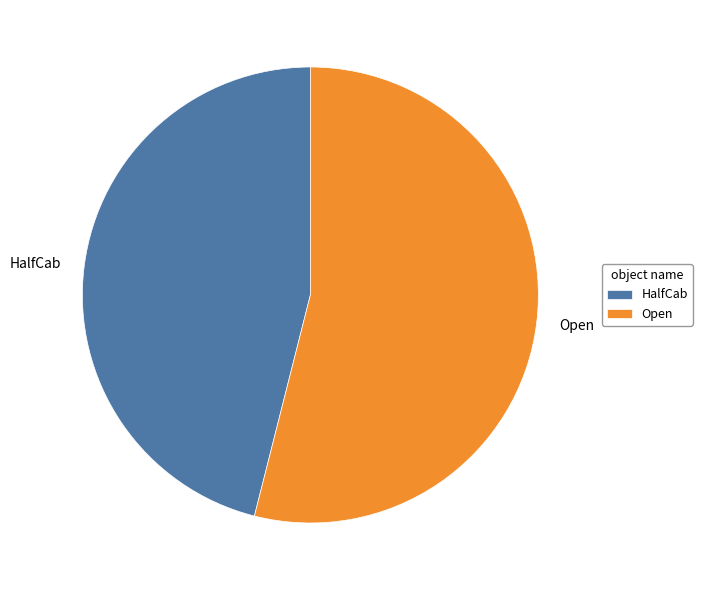

Which category has the smallest portion of the pie?

HalfCab